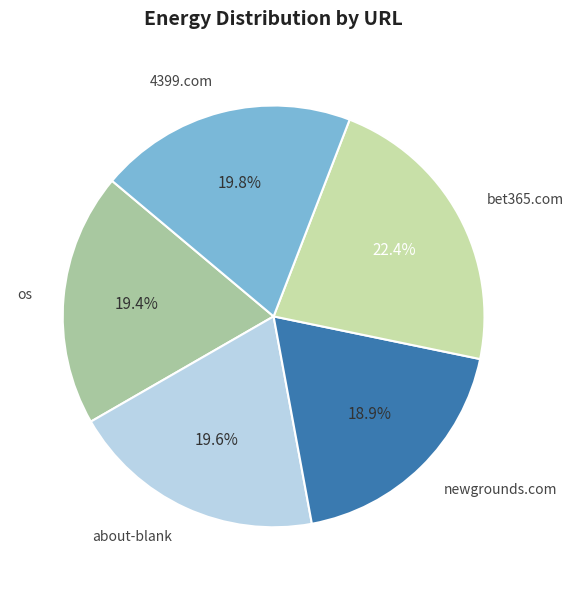

To the nearest percent, what is the average slice percentage?

20%